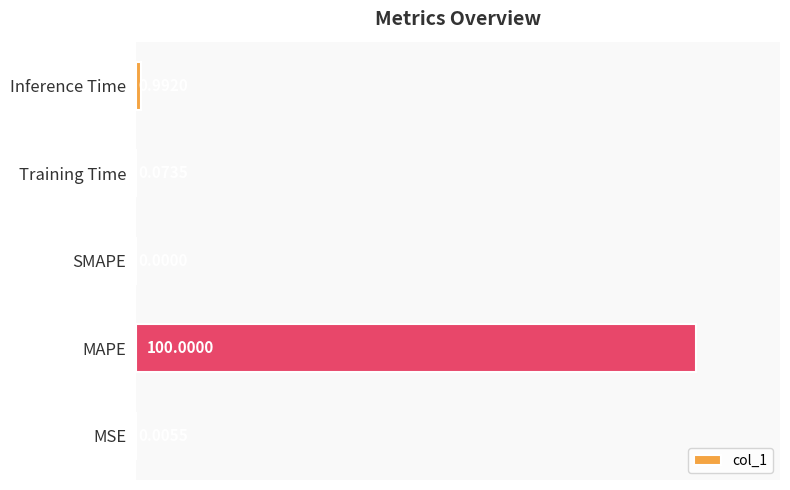

What is the greatest value displayed?

100.0